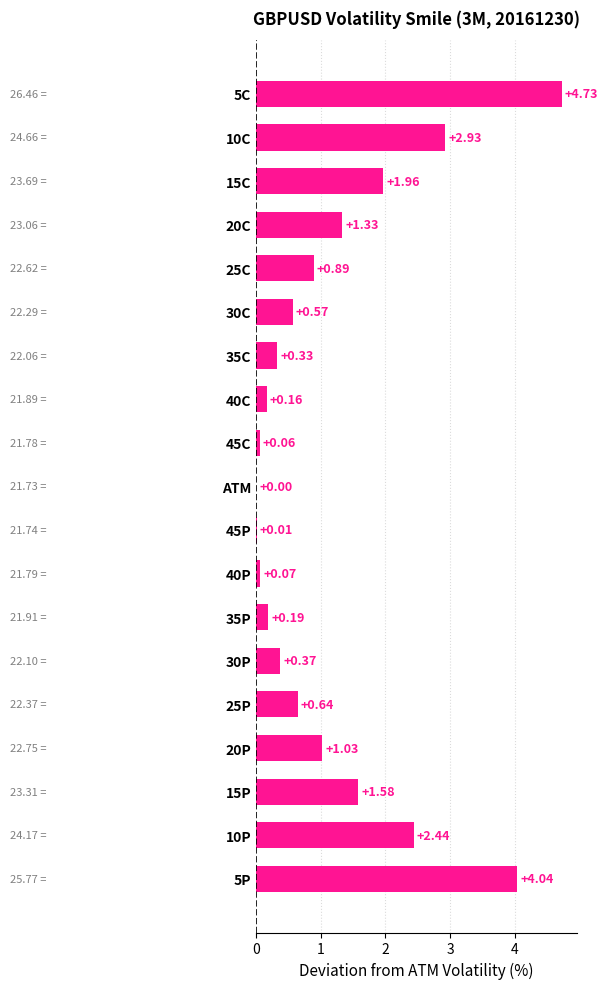

What is the sum of all values?

23.3